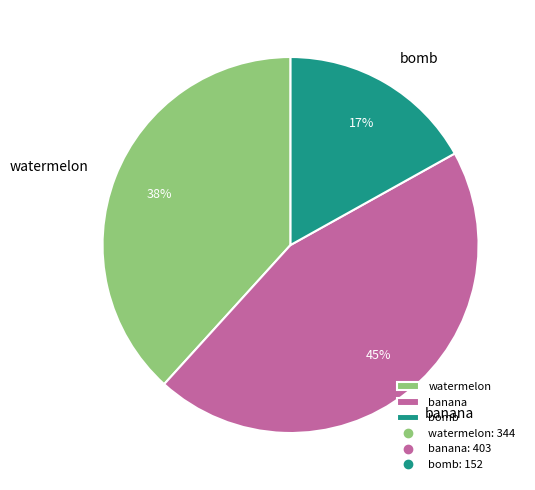

Does bomb represent more than half of the total?

No